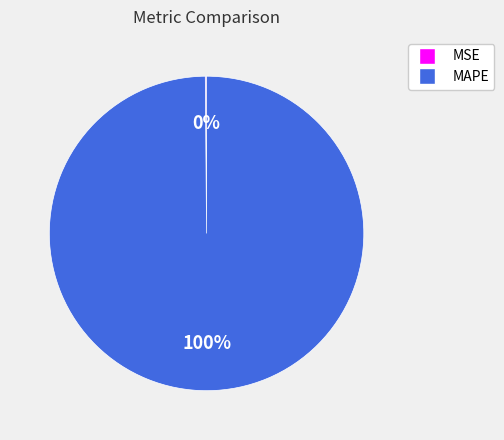

To the nearest percent, what is the average slice percentage?

50%